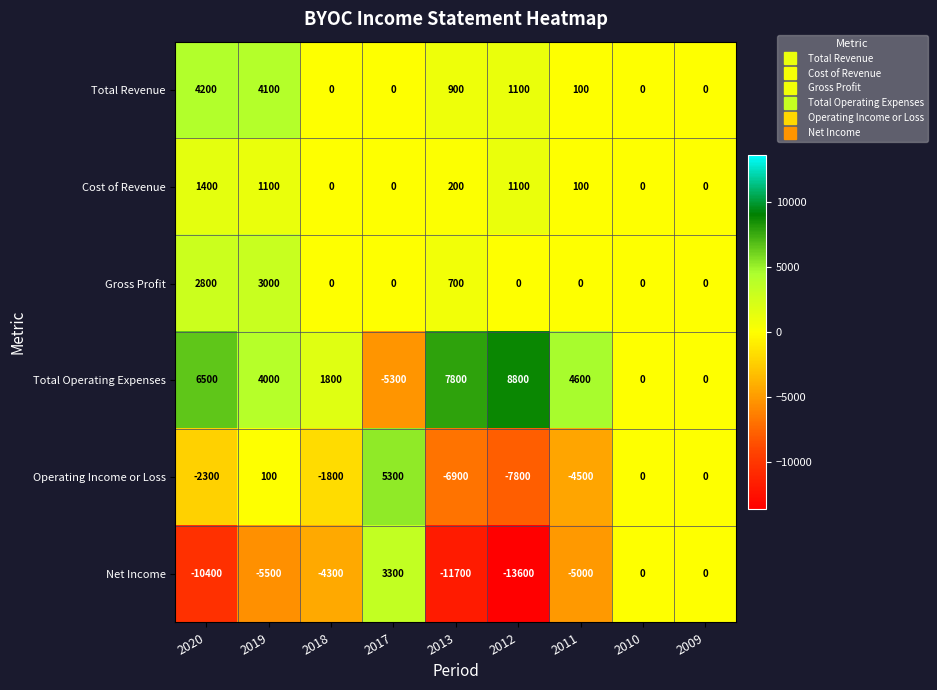

List the series in order of their peak value, highest first.

Total Operating Expenses, Operating Income or Loss, Total Revenue, Net Income, Gross Profit, Cost of Revenue